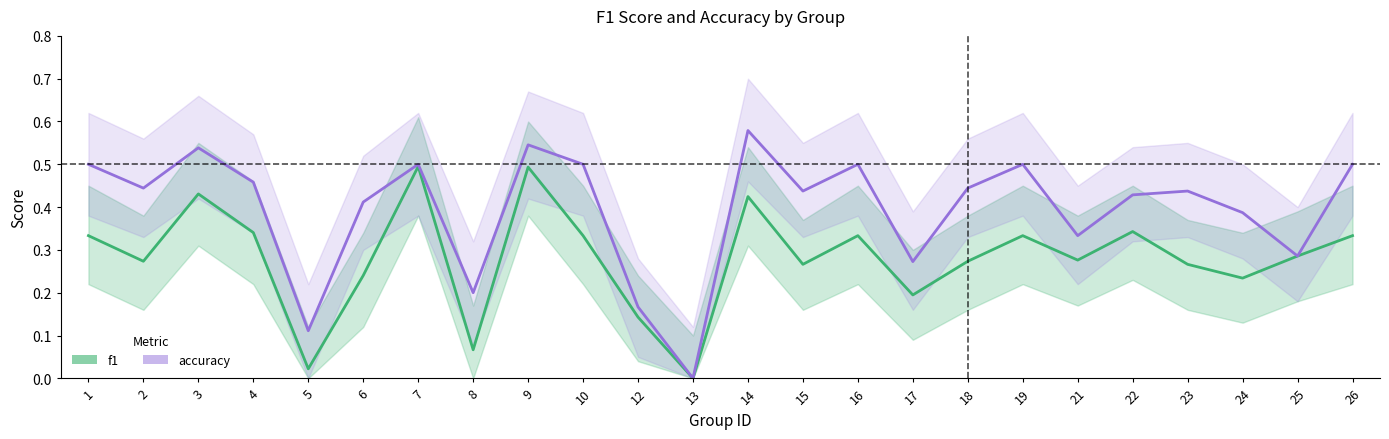

At which label is f1 closest to 0?

13